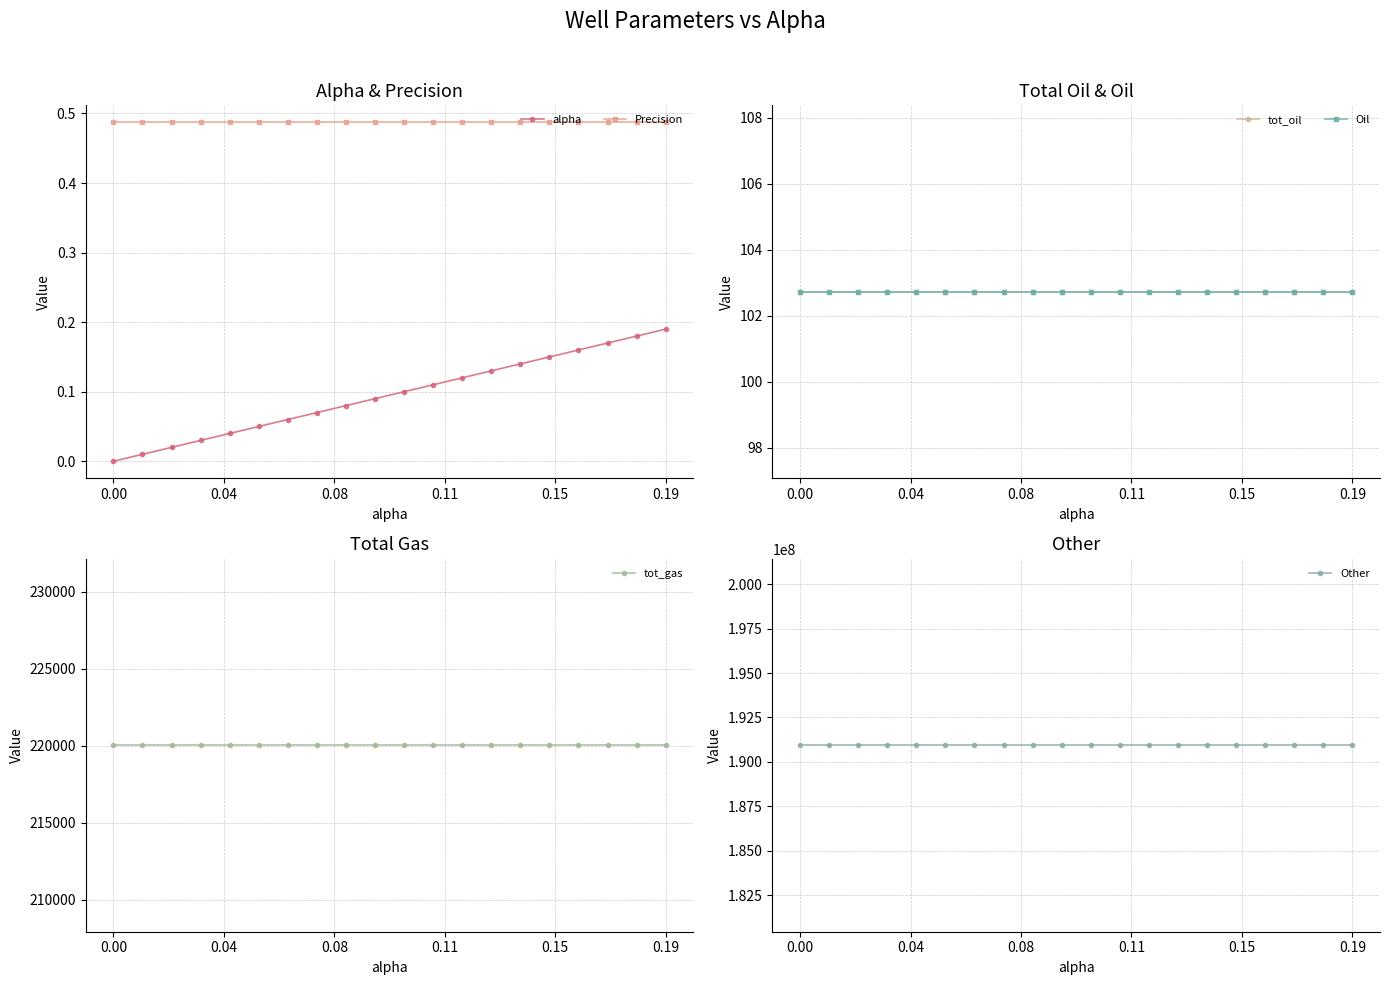

What is the greatest value displayed?

190934980.3